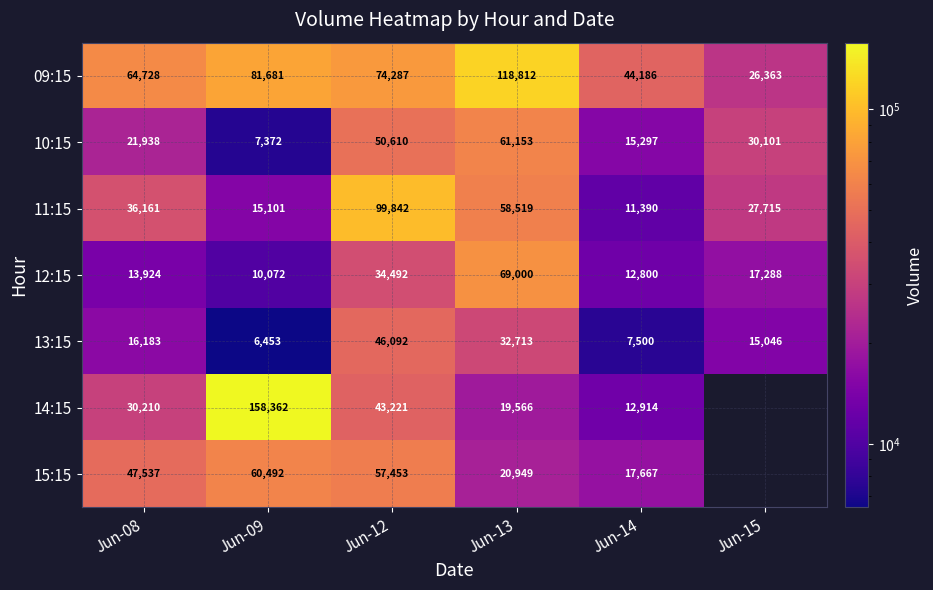

At how many categories does at least one series exceed 73061?

3